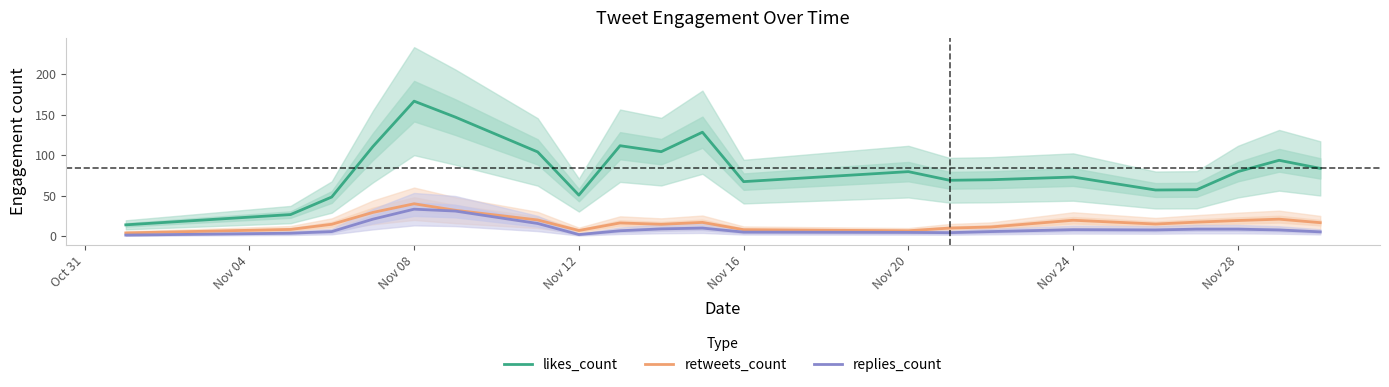

What is the maximum value for replies_count?

33.3